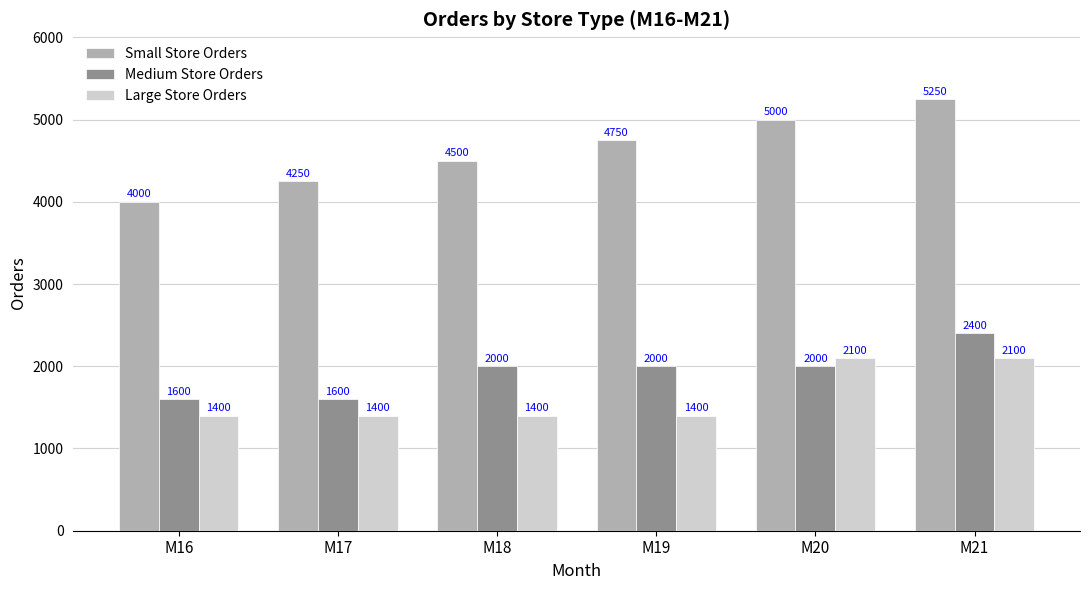

At which category is the sum across all series the highest?

M21